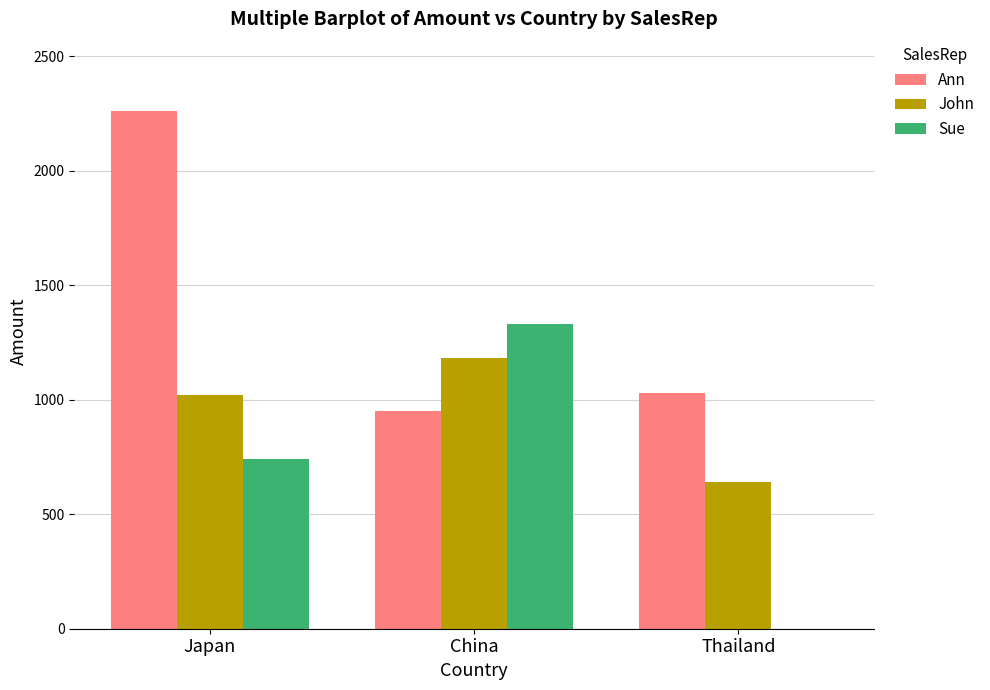

Which category has the highest value in the John series?

China